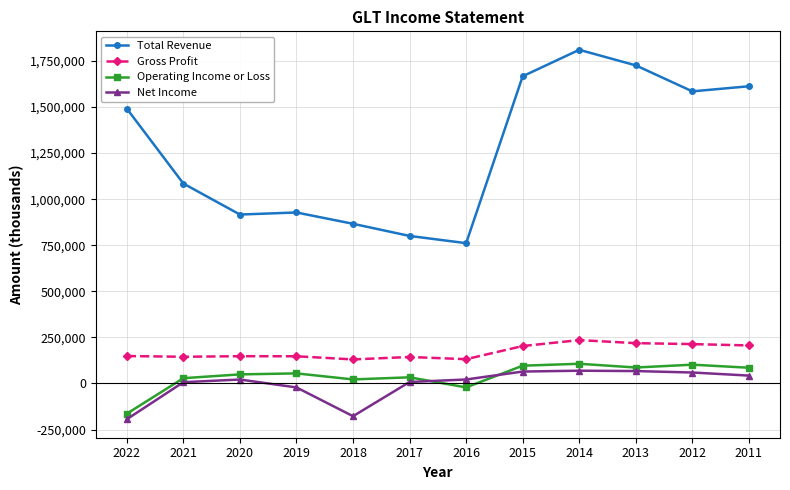

Does the chart display data point markers on the line(s)?

Yes